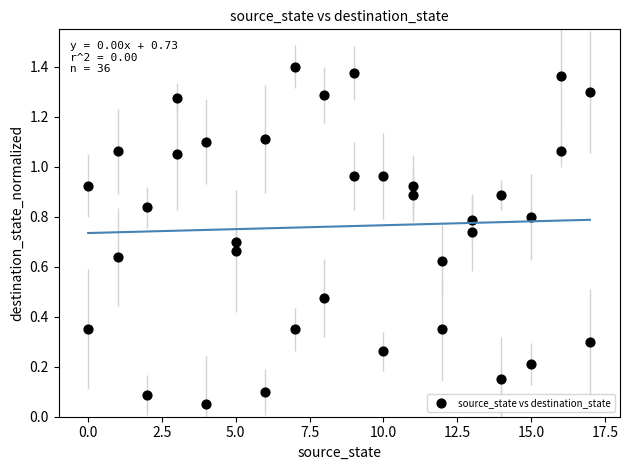

What is the range of X values (max minus min)?

17.0